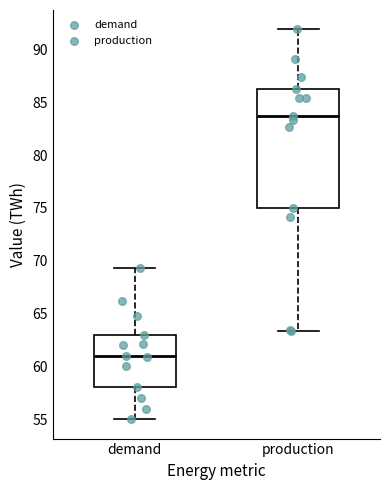

Reading left to right, transcribe this box plot: for each box, give where its median line is, the range the box spans, and where its two whiskers end, as read against the y-axis. The values are not printed on the chart, so give them approximately, as read against the axis.

demand: median 61.0, box 58.0 to 63.0, whiskers 55.0 to 69.5
production: median 83.5, box 75.0 to 86.5, whiskers 63.5 to 92.0